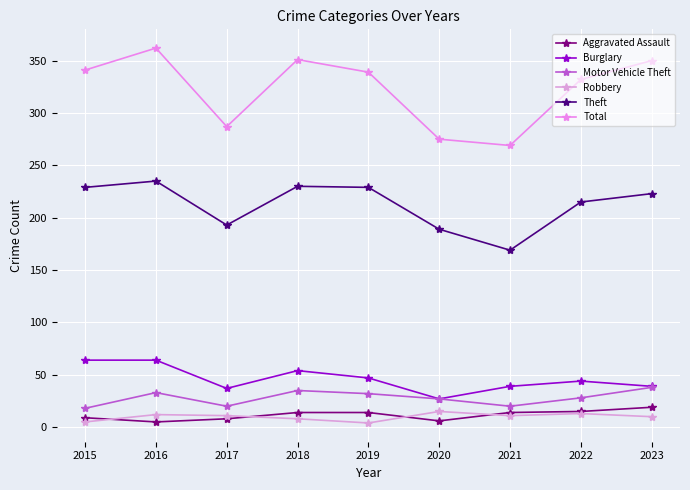

Rank the categories by Aggravated Assault value from highest to lowest.

2023, 2022, 2018, 2019, 2021, 2015, 2017, 2020, 2016